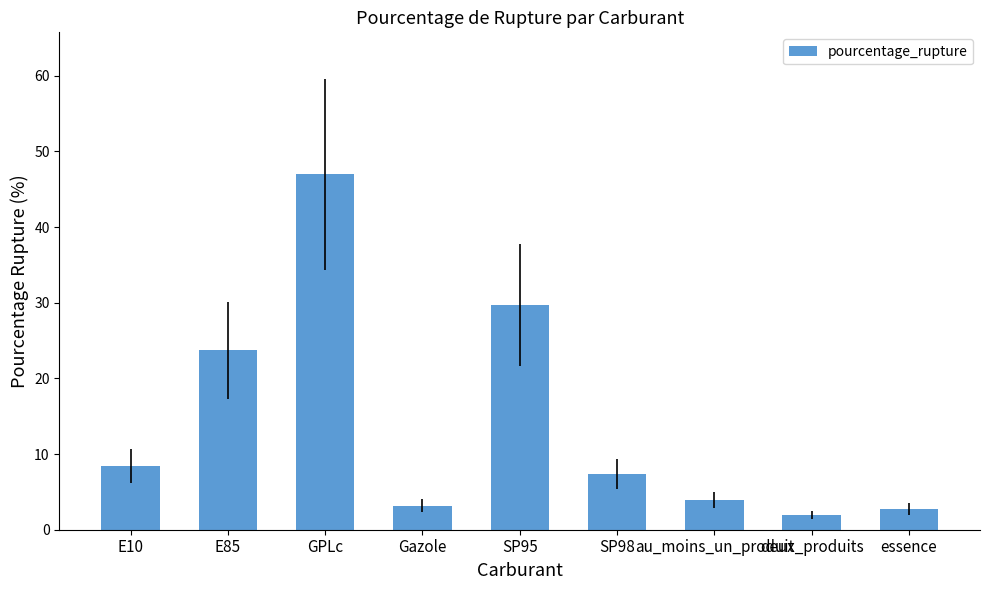

What is the sum of all values?

127.9